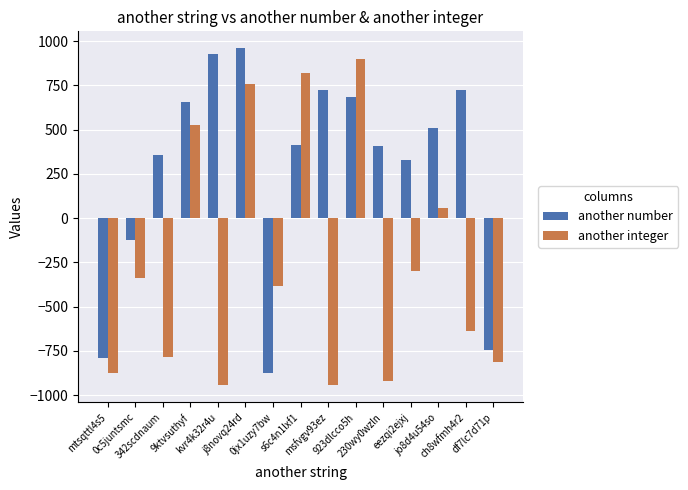

Rank the series by their average value, from lowest to highest.

another integer, another number